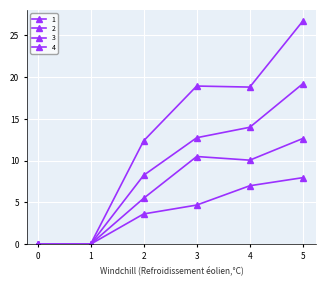

Is this an area chart (filled region under the line)?

No